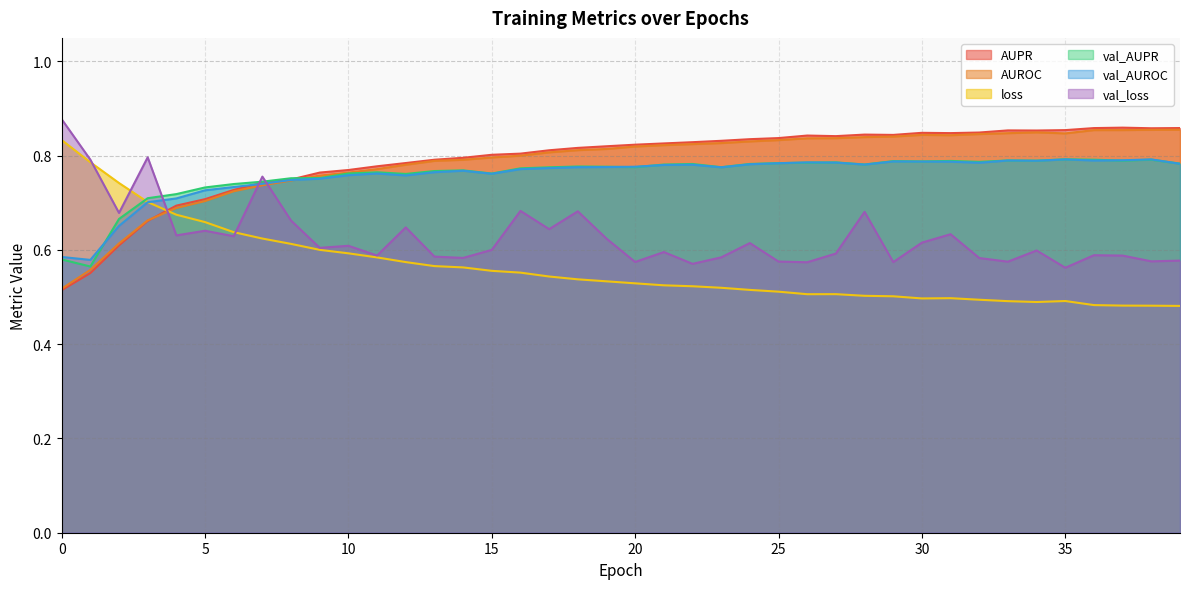

At which category is the sum across all series the highest?

28